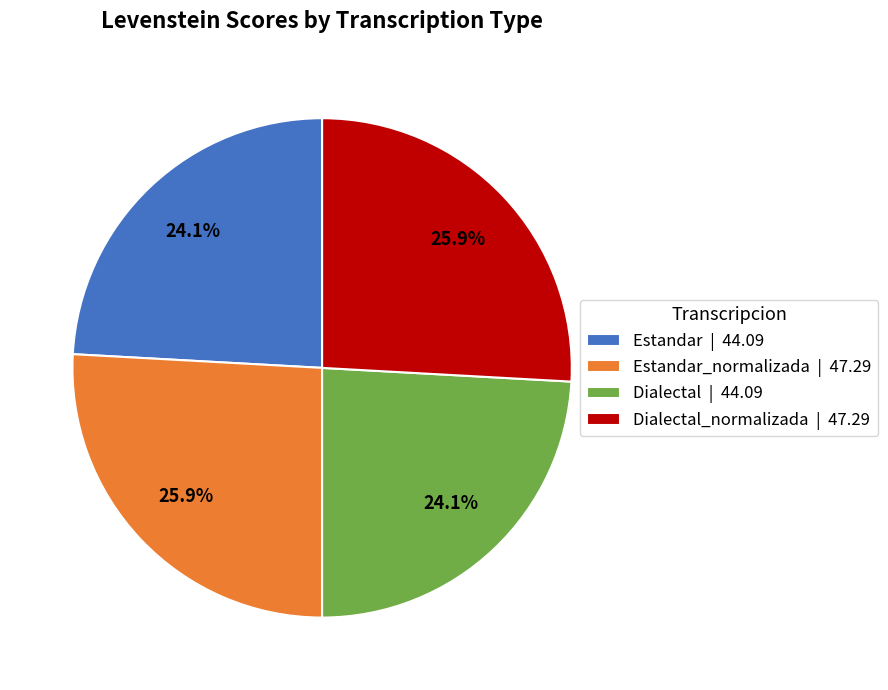

Approximately how many times larger is the value at Dialectal | 44.09 compared to Estandar | 44.09?

1.0